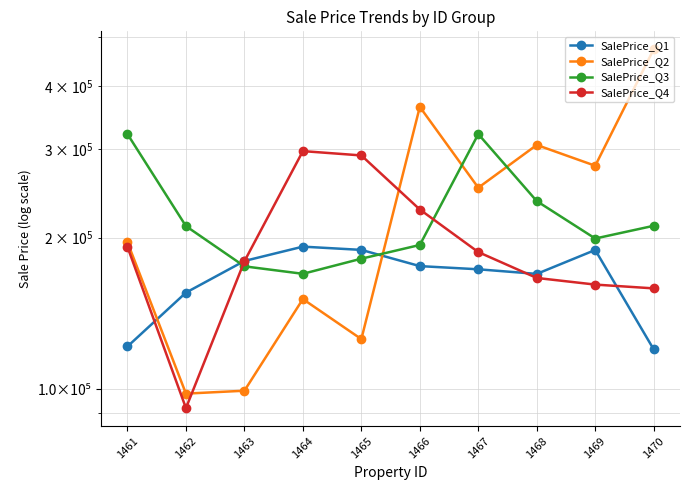

List the labels in order of SalePrice_Q1 value, smallest first.

1470, 1461, 1462, 1468, 1467, 1466, 1463, 1469, 1465, 1464